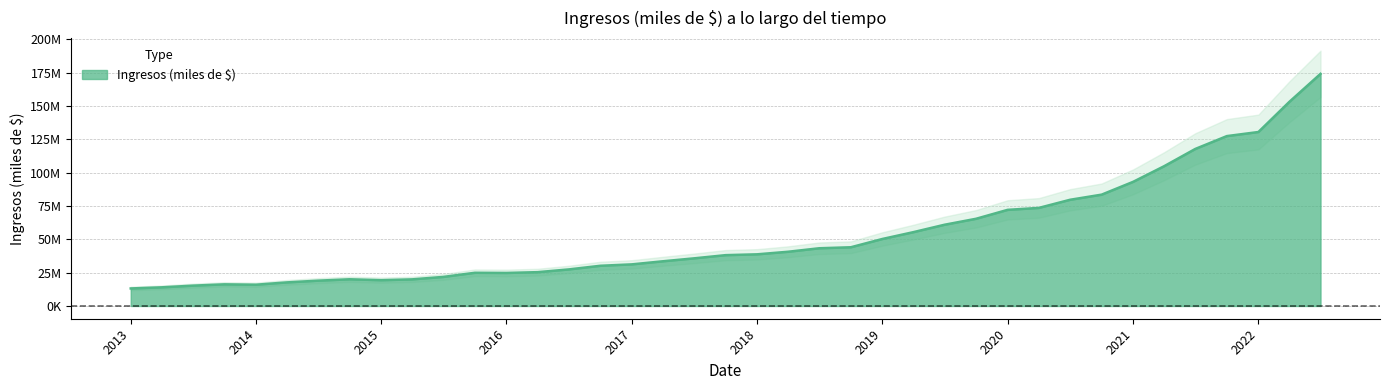

Reading left to right, what are all the values shown in this chart?

13135235	13970806	15235659	16218846	15938353	17680972	18976053	20012332	19337342	19945453	21785238	24881967	24763052	25353971	27416177	30143233	31205565	33509264	35711689	38110028	38733946	40653502	43280089	44026803	50246691	55338816	60905891	65388842	72077147	73538944	79634755	83479114	93112153	104782020	117751925	127389786	130454676	153032313	174057836